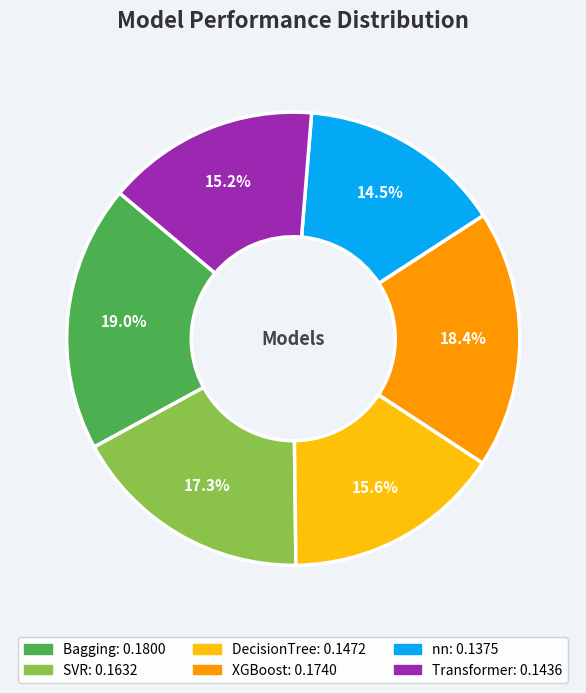

Which slice is the smallest?

nn